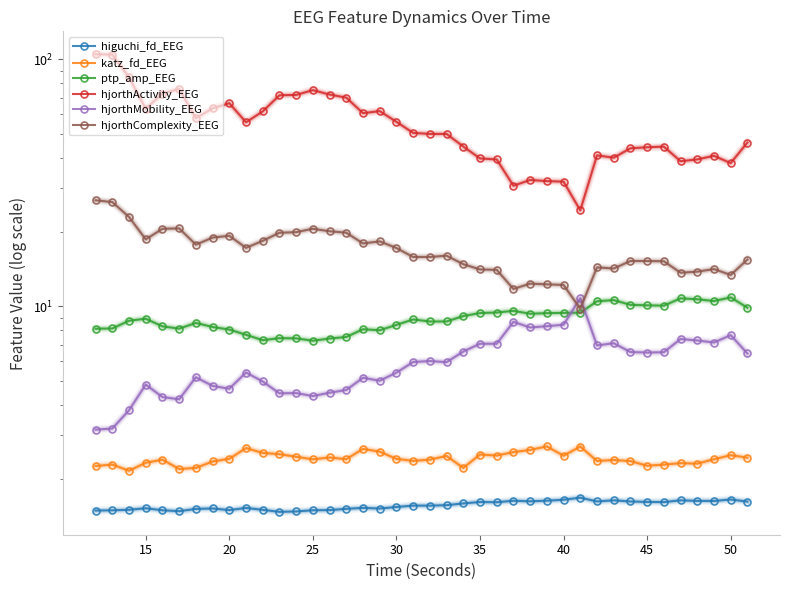

What is the maximum value for higuchi_fd_EEG?

1.7